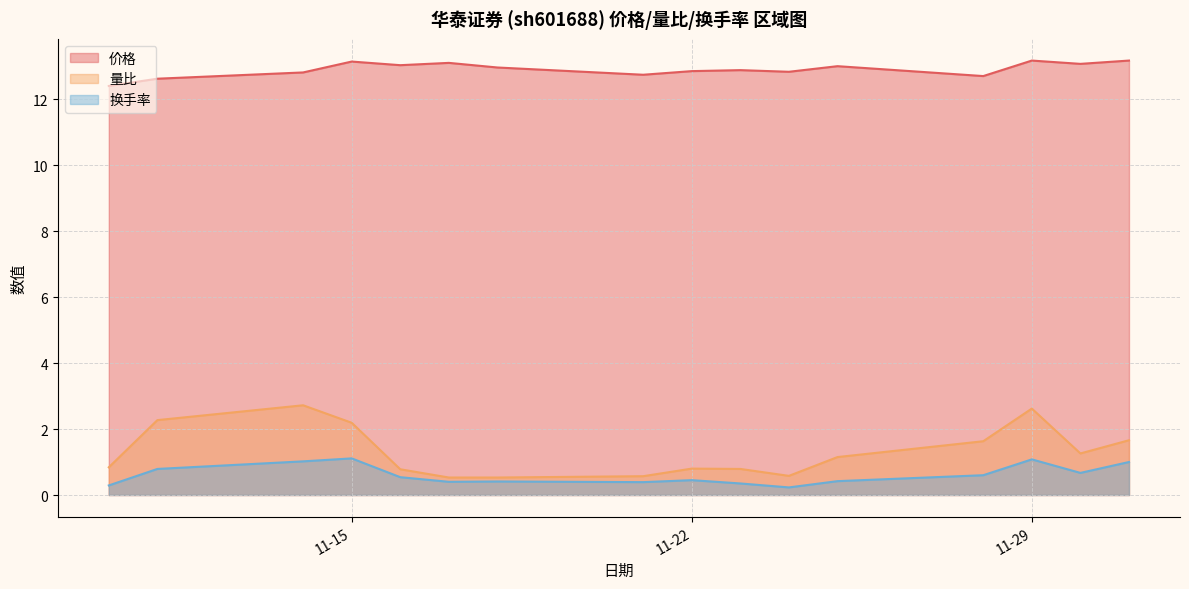

What is the difference between the 换手率 values at 2022-12-01 and 2022-11-24?

0.8